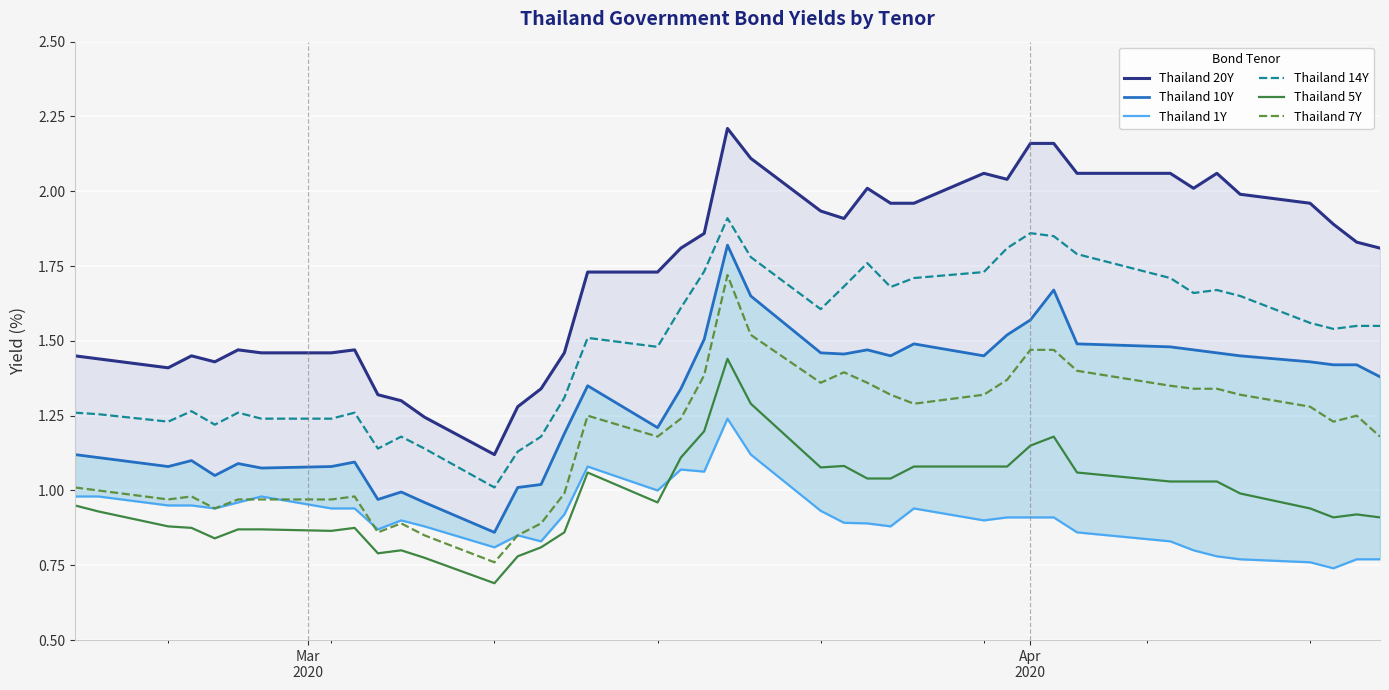

At how many categories does at least one series exceed 0?

40